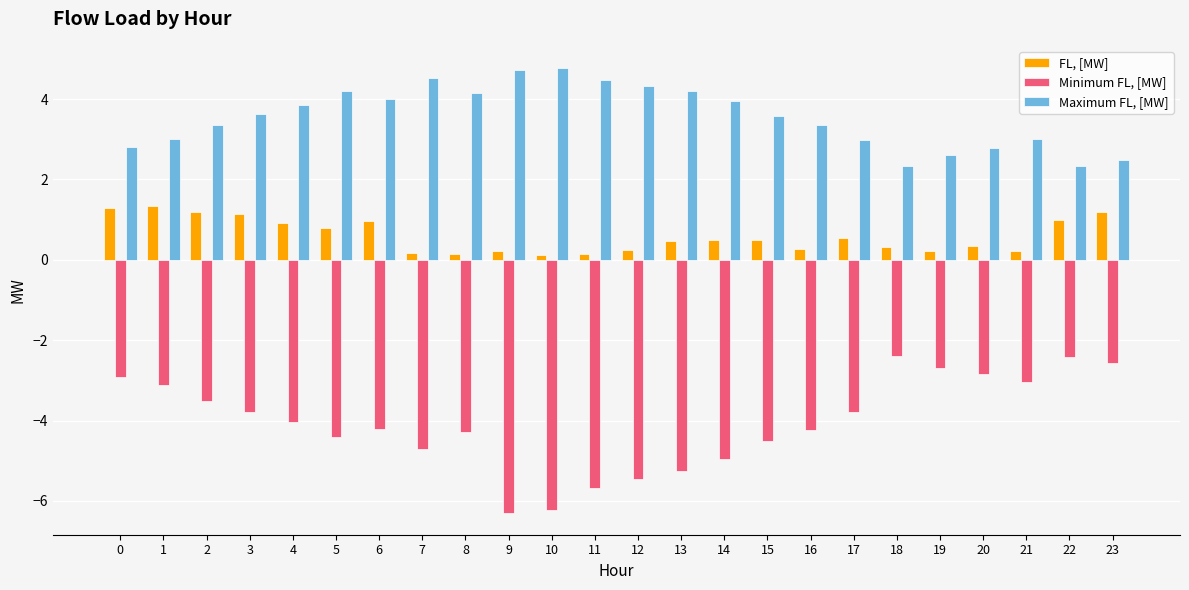

What is the minimum value shown in the chart?

-6.3